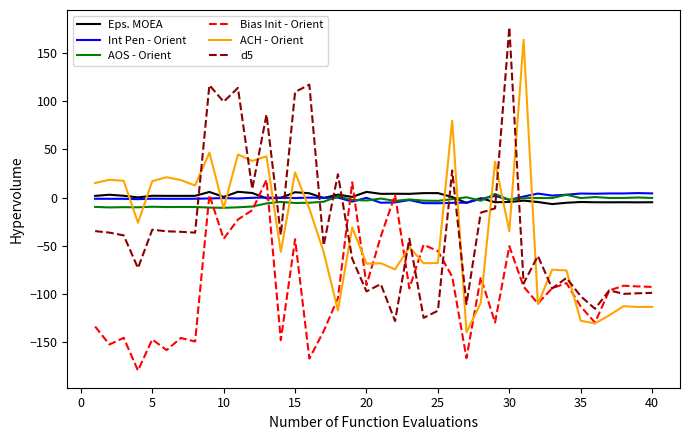

Count the number of data series in this chart.

6